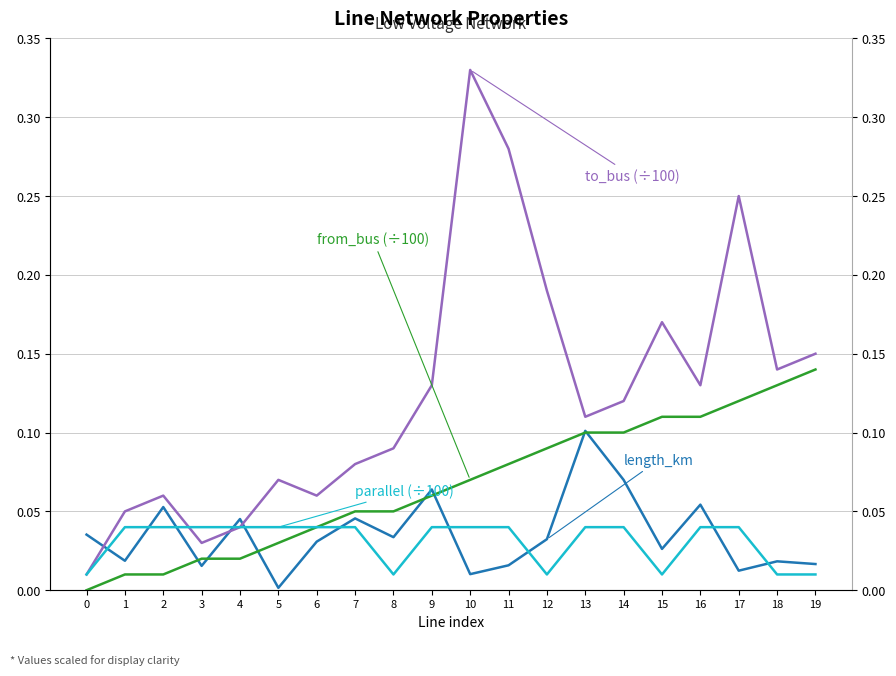

Where is the first local minimum for parallel (÷100)?

8